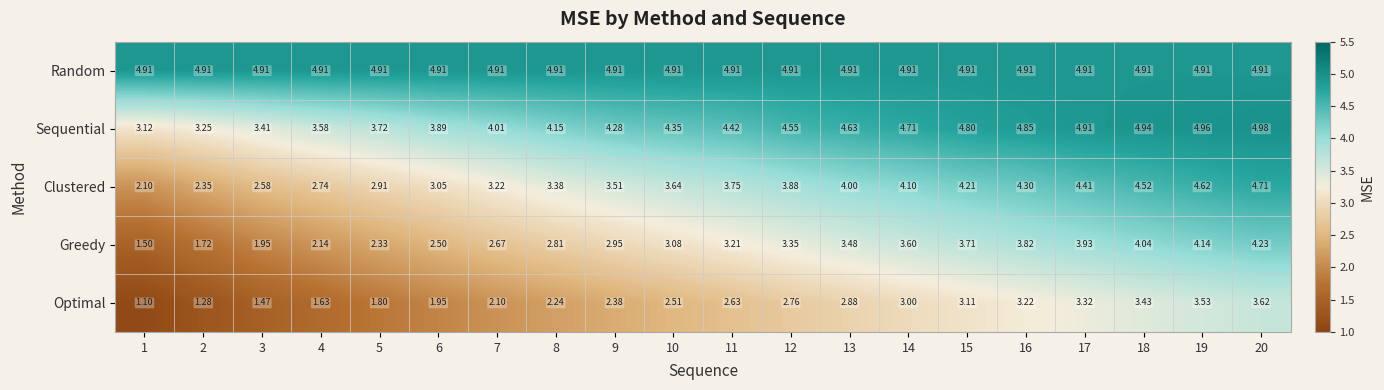

Is the value of Random at 10 greater than the value of Optimal at 12?

Yes